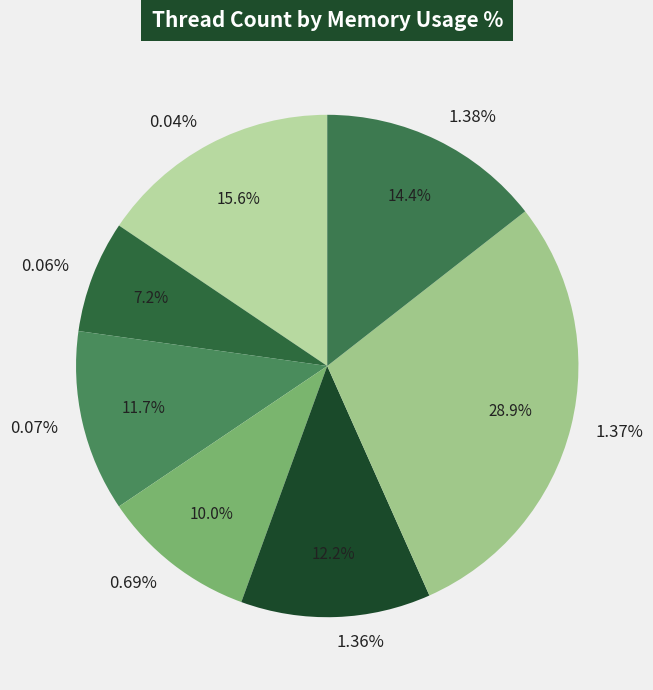

Do 20 and 8 together represent more than half of the pie?

No